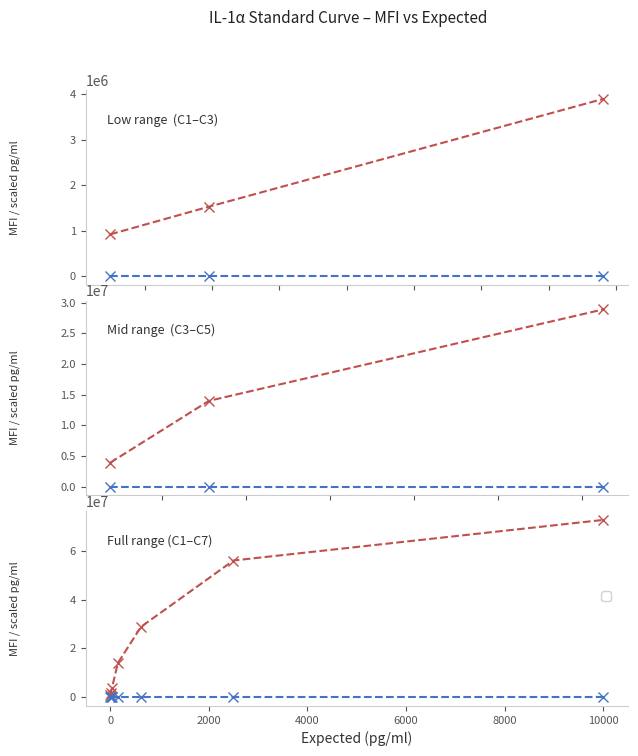

The mps series shows 2331256.8 at 0. True or false?

False